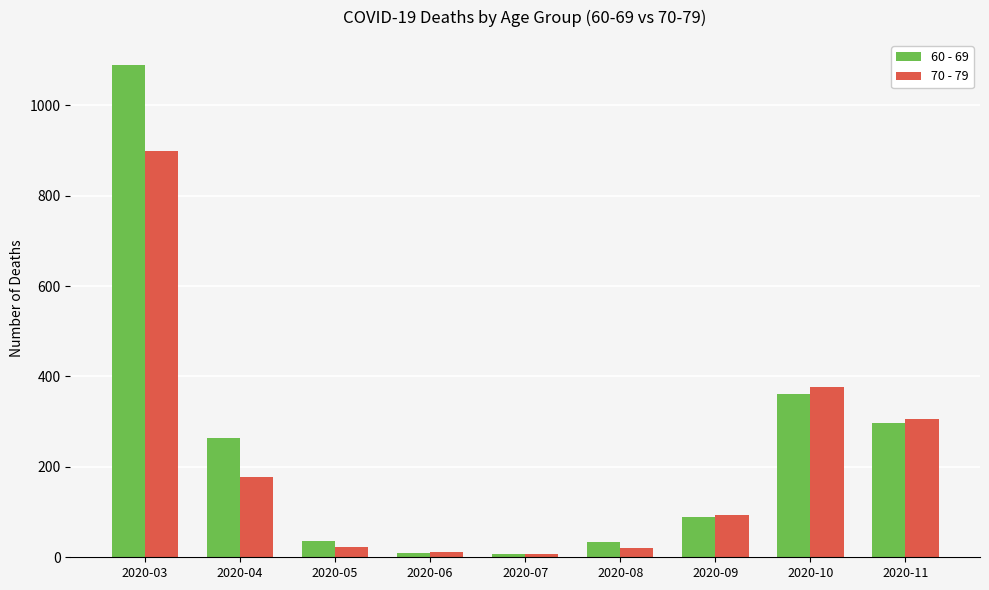

Which series has the widest spread of values?

60 - 69